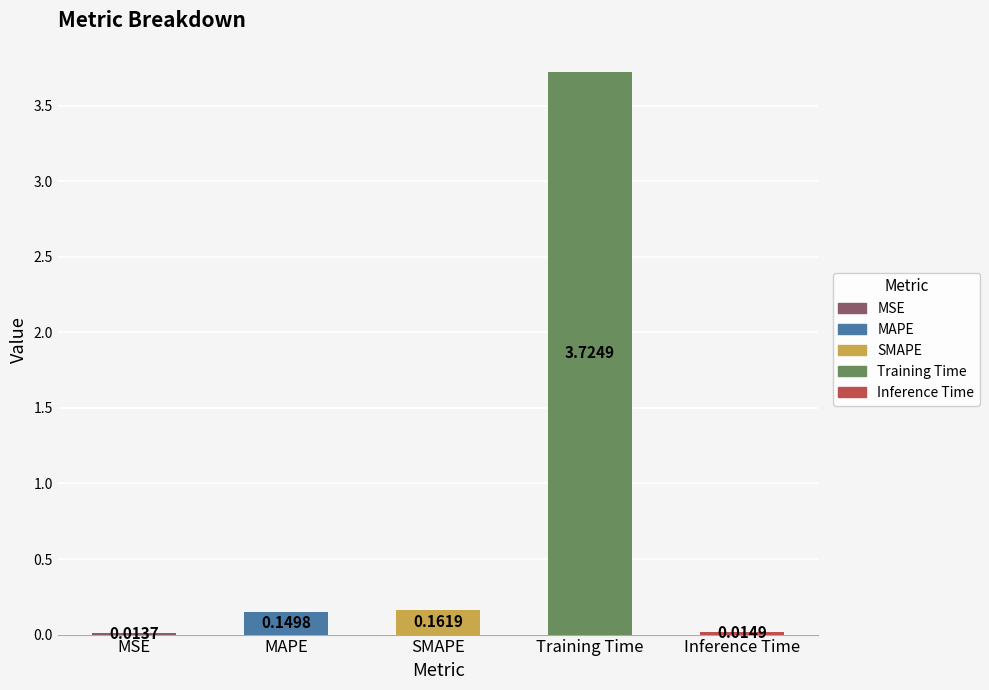

What is the approximate value at Training Time?

3.7